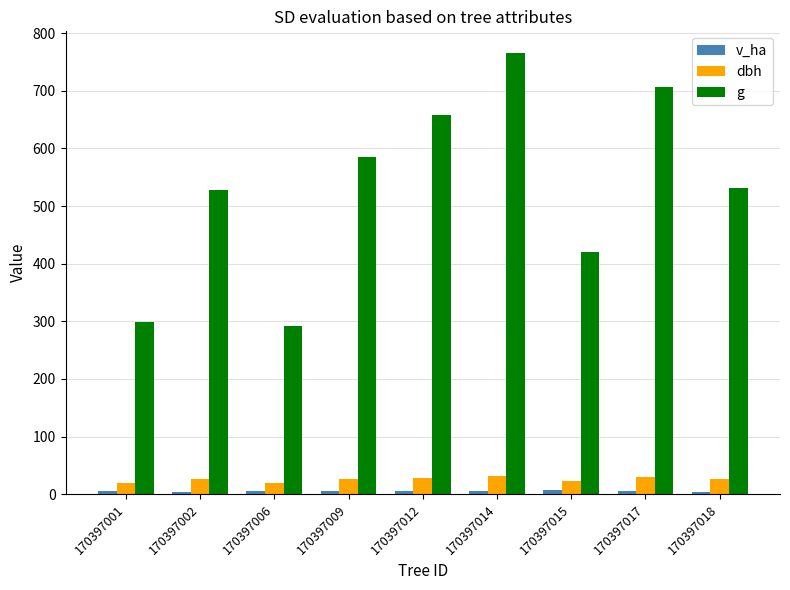

The g series shows 419.7 at 170397015. True or false?

True